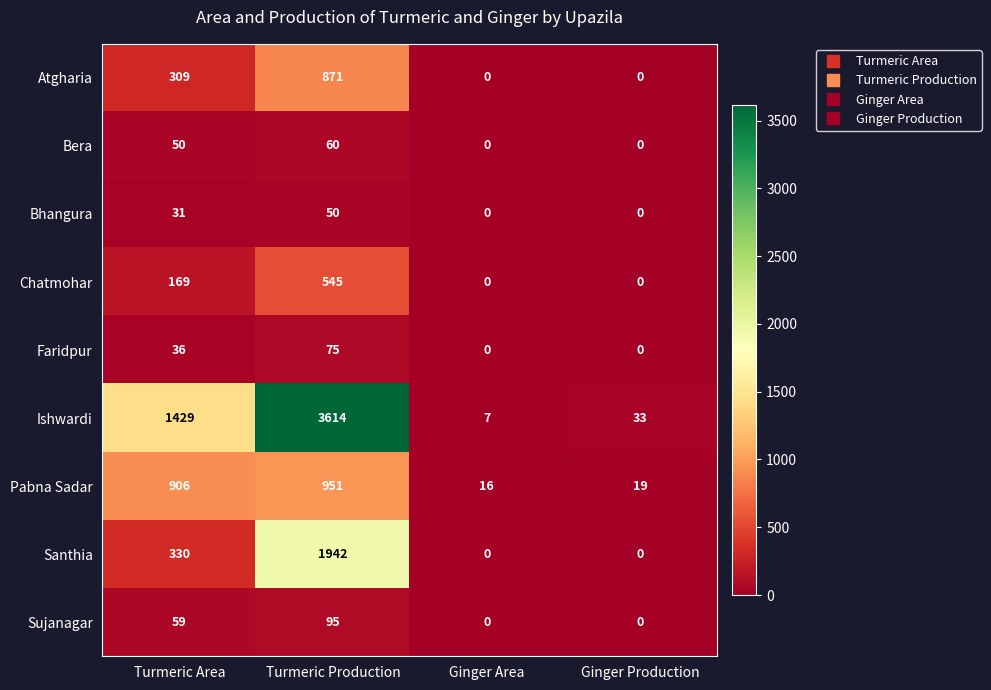

Between Turmeric Production and Ginger Area, which series saw the biggest shift?

Ishwardi